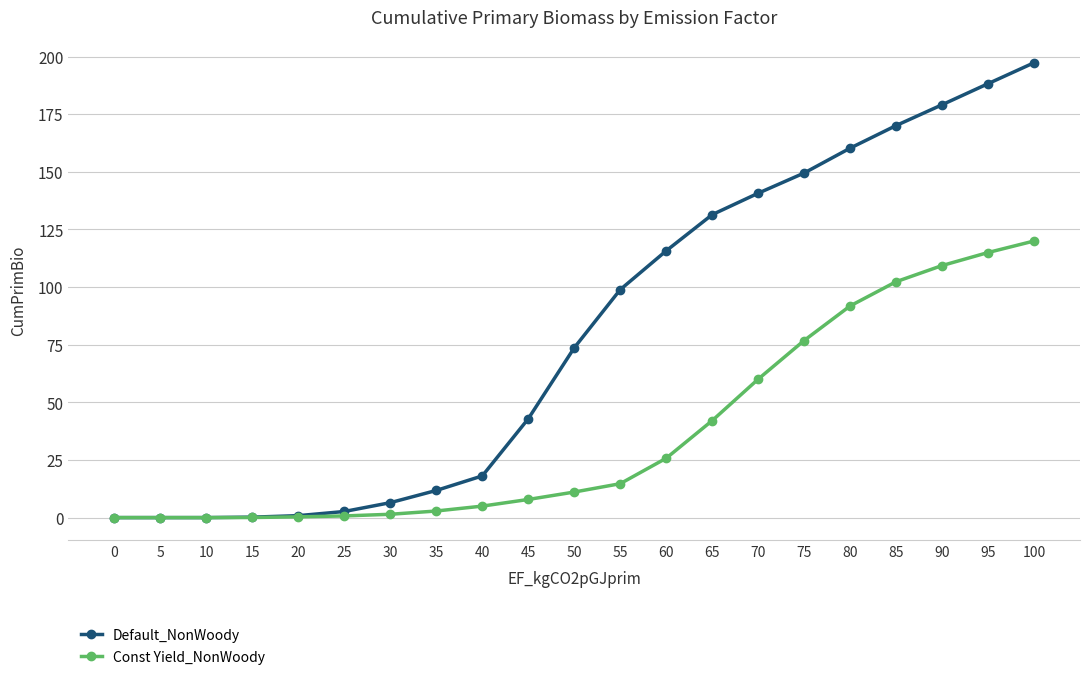

How many data points in Const Yield_NonWoody are less than 11?

10